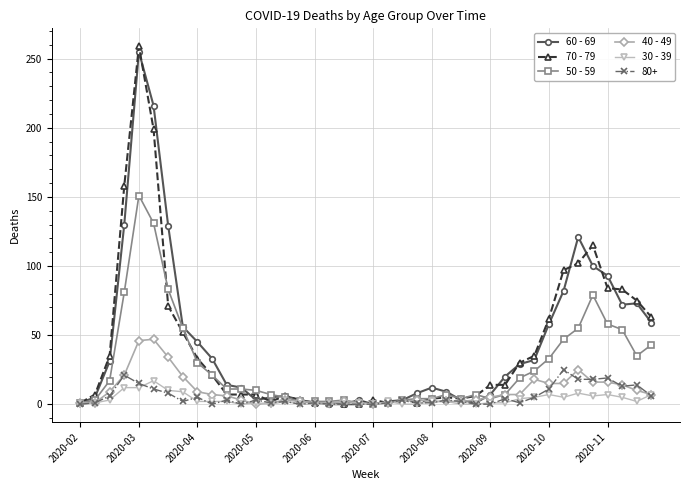

At how many categories does at least one series exceed 38?

14